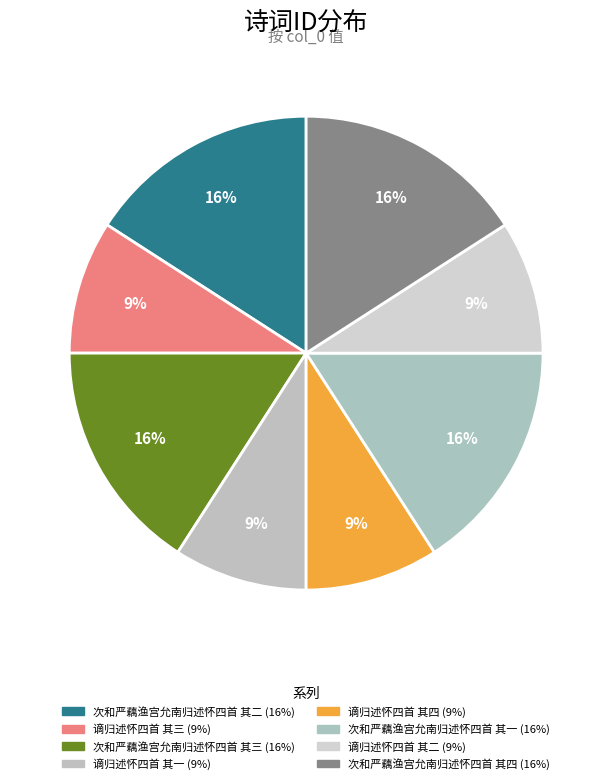

Is it true that 谪归述怀四首 其一 is 9% of the pie?

True